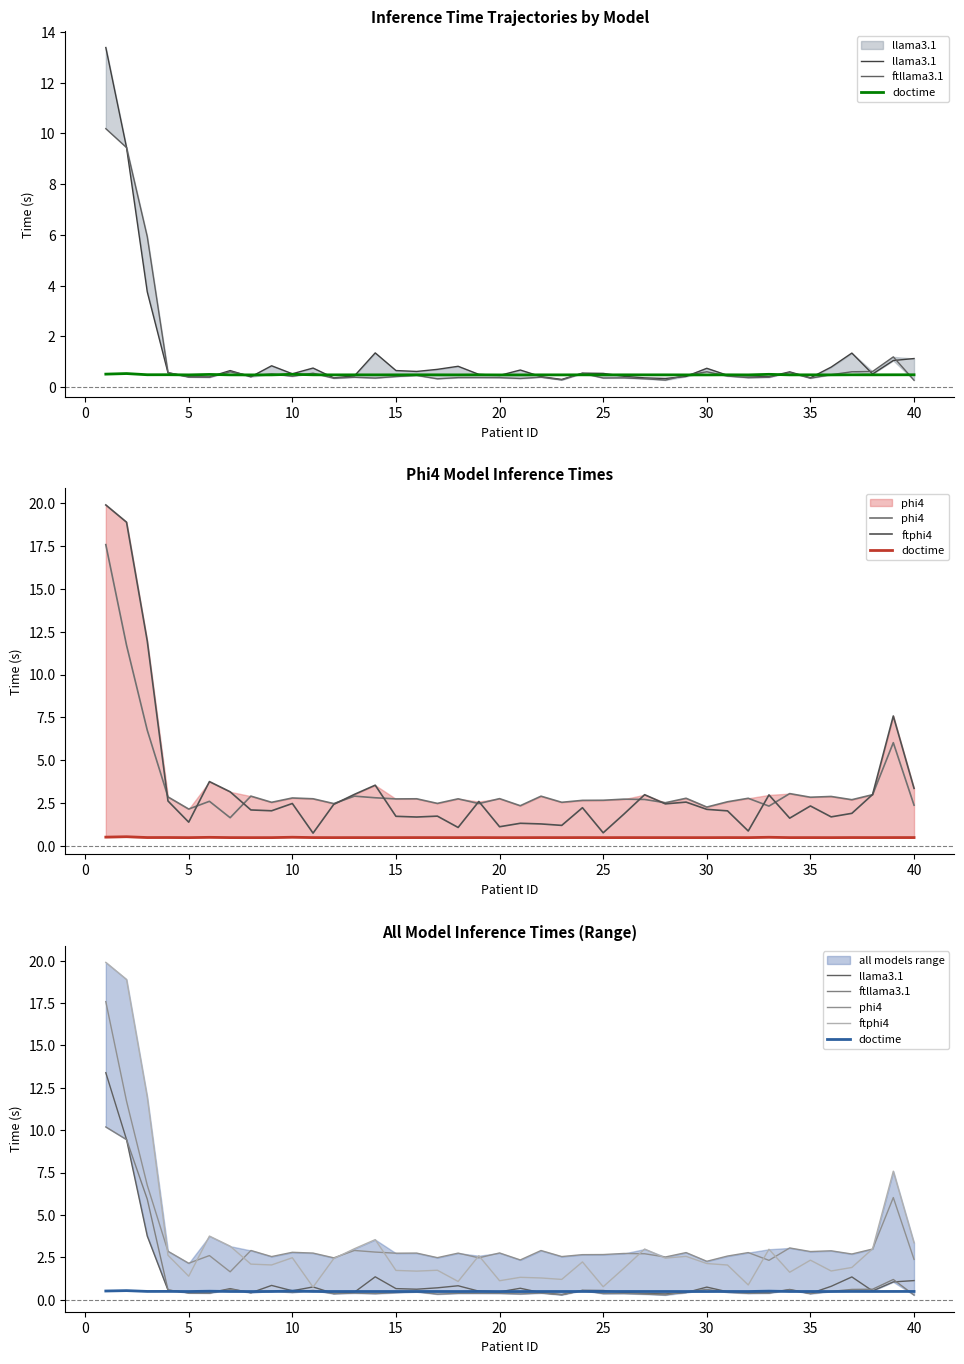

Read the ftllama3.1 value at 5.

0.4